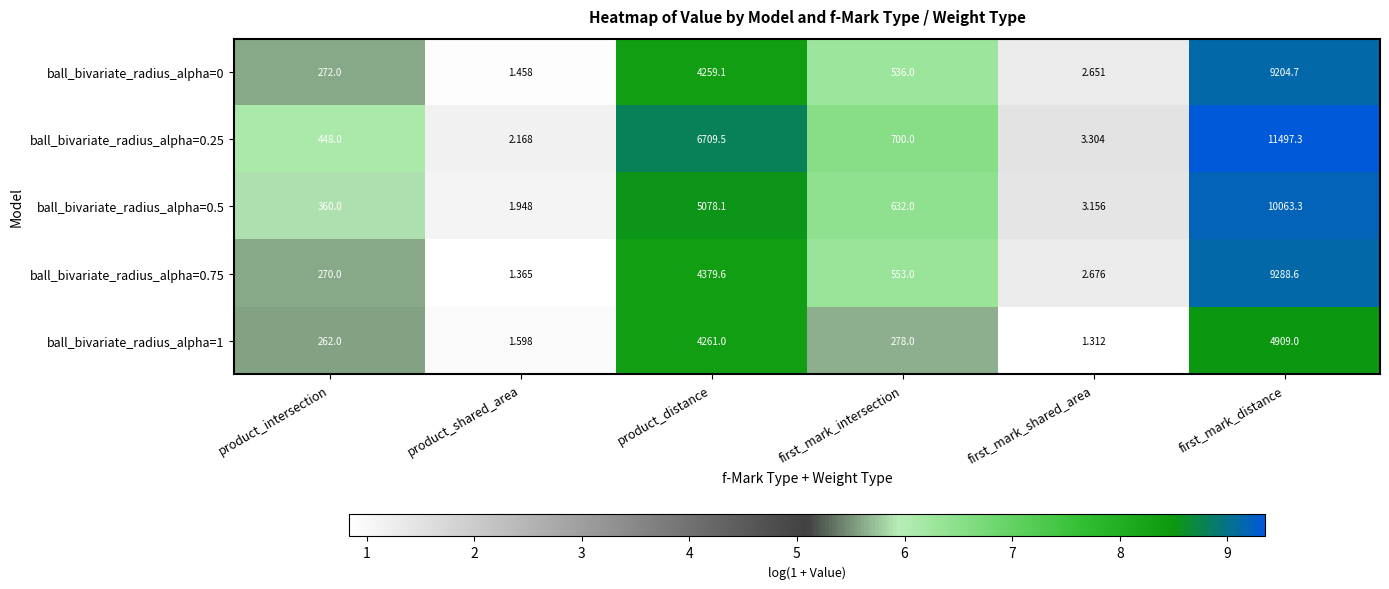

What is the difference between the highest and lowest values at first_mark_intersection?

422.0